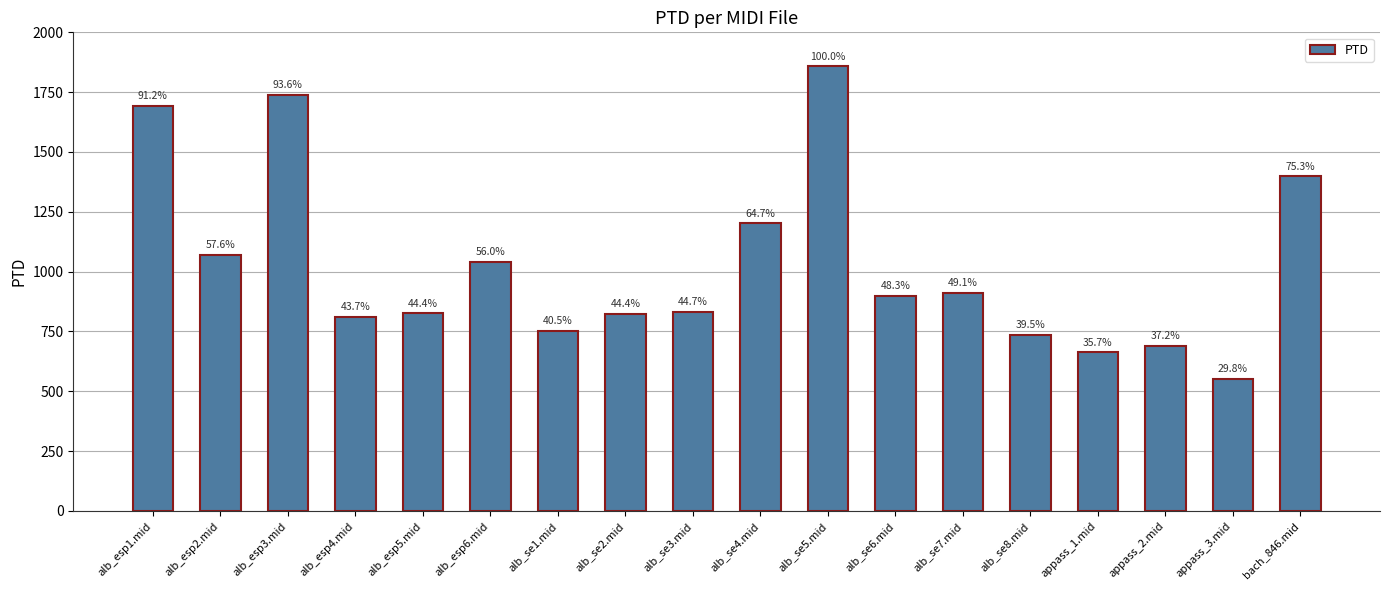

What position from the left is appass_2.mid?

16